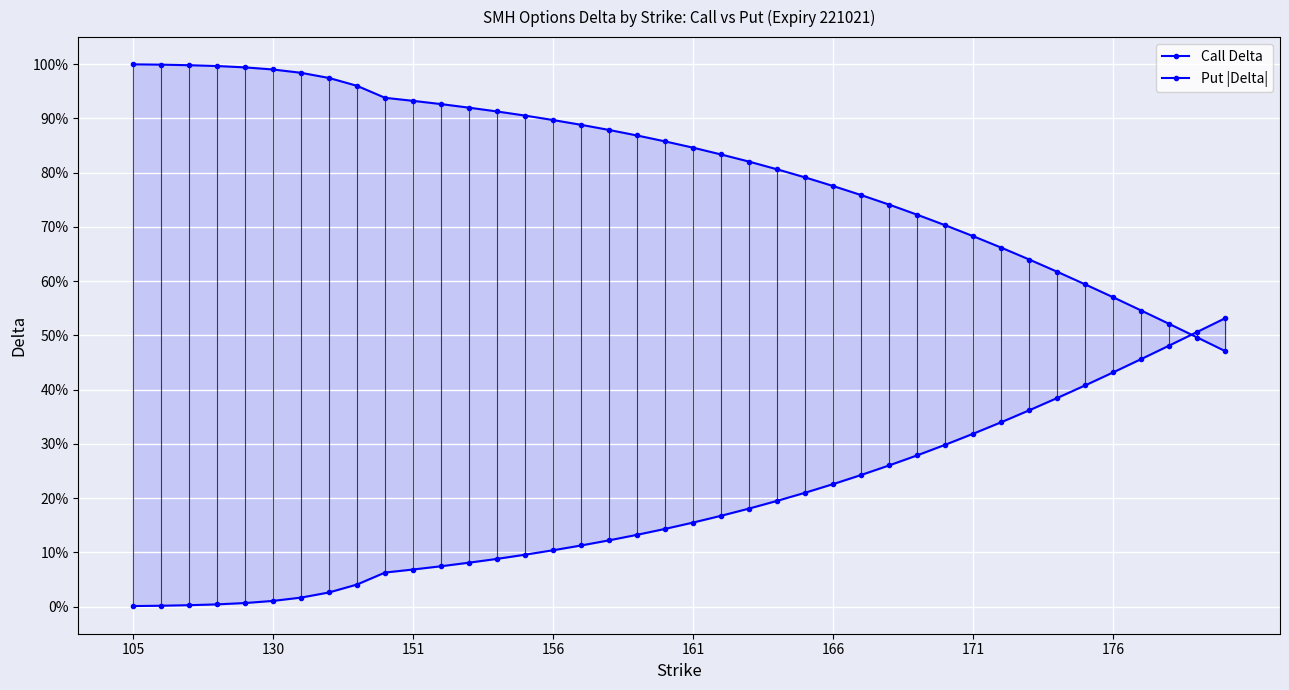

Is the value of Put |Delta| at 14 greater than the value of Call Delta at 31?

No